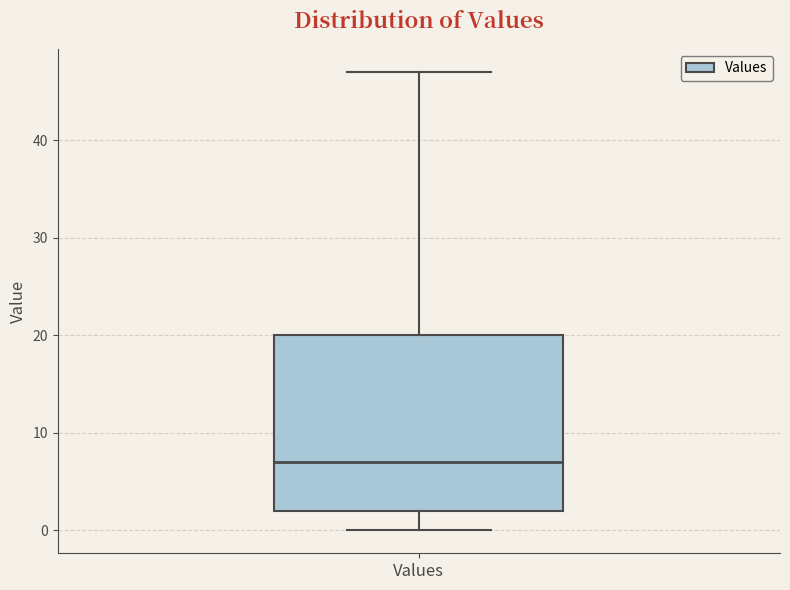

Transcribe this box plot: give where the median line is, the range the box spans, and where the two whiskers end, as read against the y-axis. The values are not printed on the chart, so give them approximately, as read against the axis.

median 7, box 2 to 20, whiskers 0 to 47